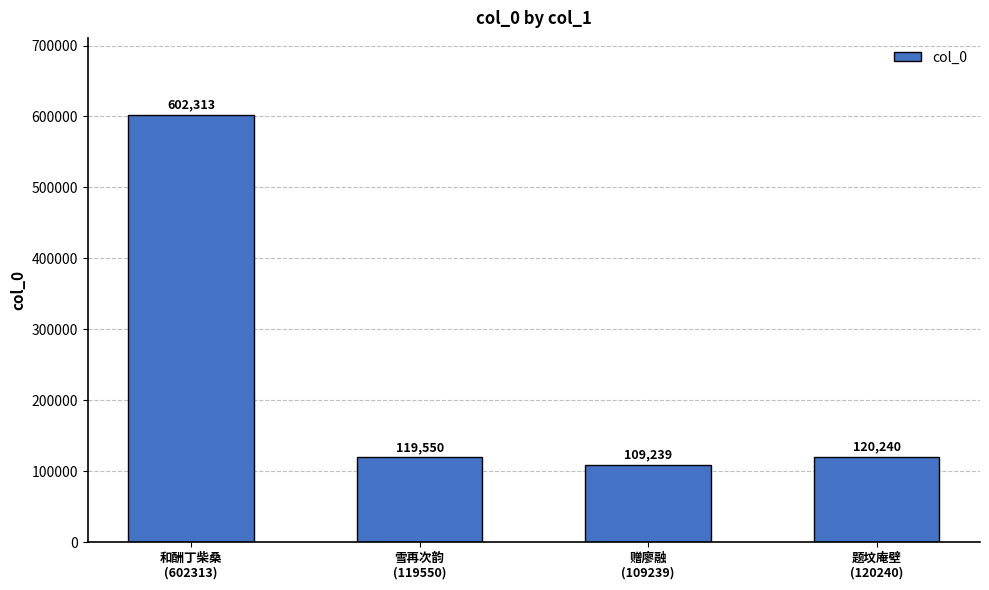

Rank the categories by value from lowest to highest.

赠廖融
(109239), 雪再次韵
(119550), 题坟庵壁
(120240), 和酬丁柴桑
(602313)